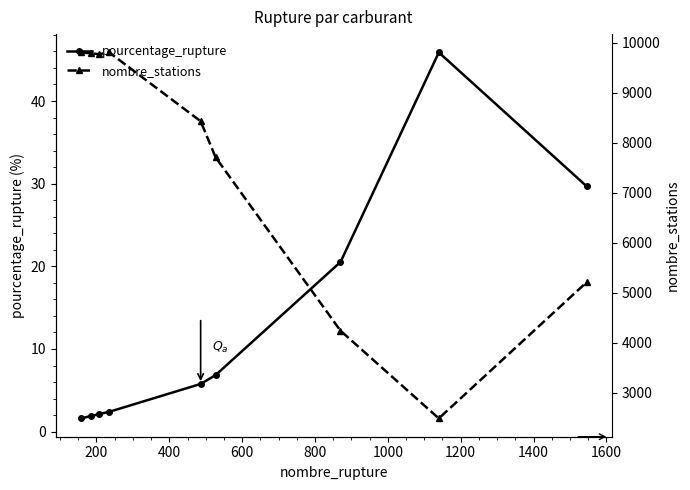

What is the value of the nombre_stations point at the 7th from the left?

4239.0